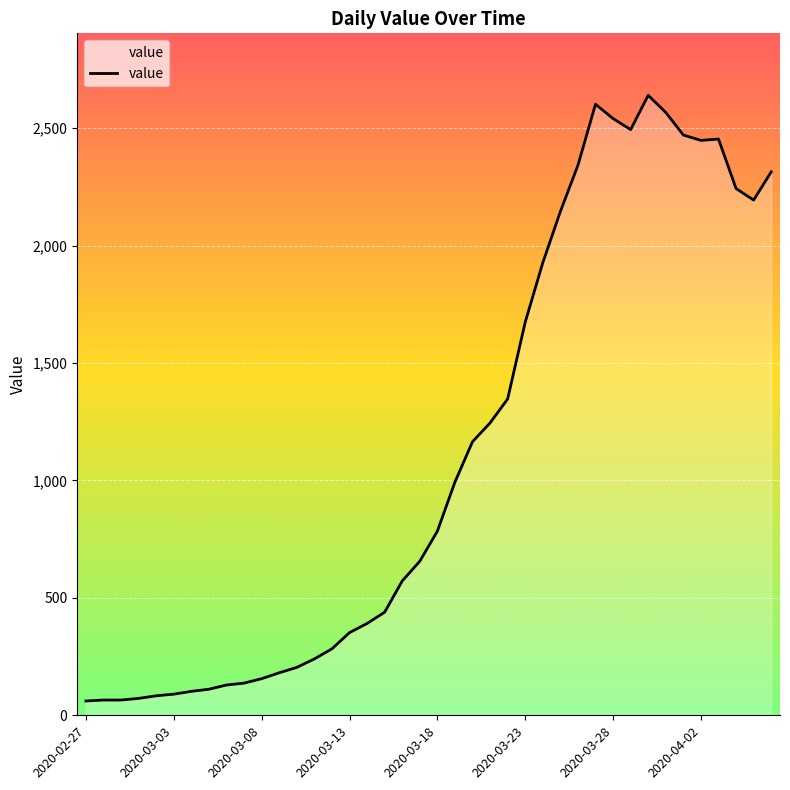

What is the difference between the maximum and minimum values?

2579